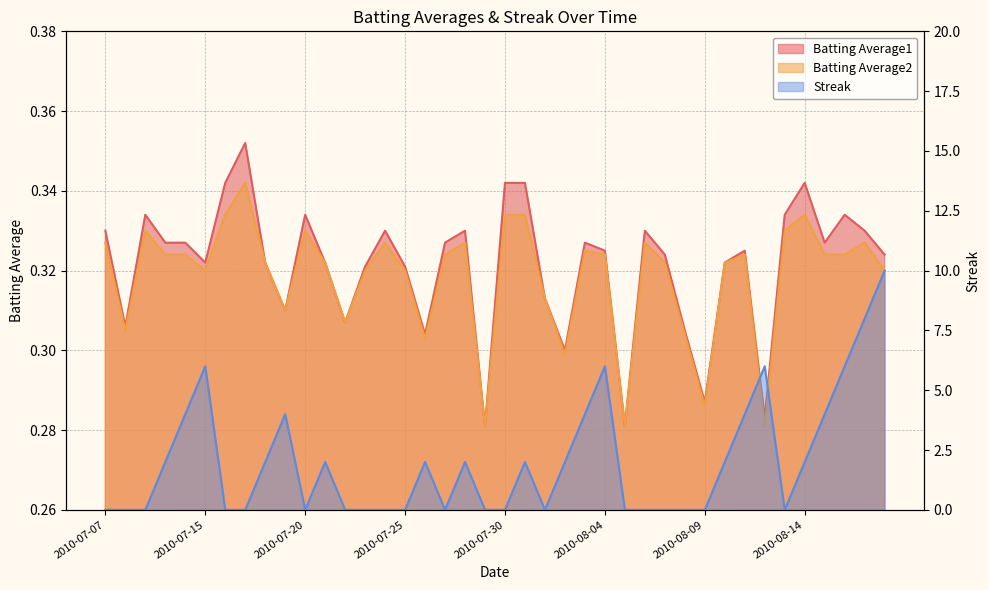

Is the value of Batting Average2 at 2010-08-18 greater than the value of Streak at 2010-08-18?

No